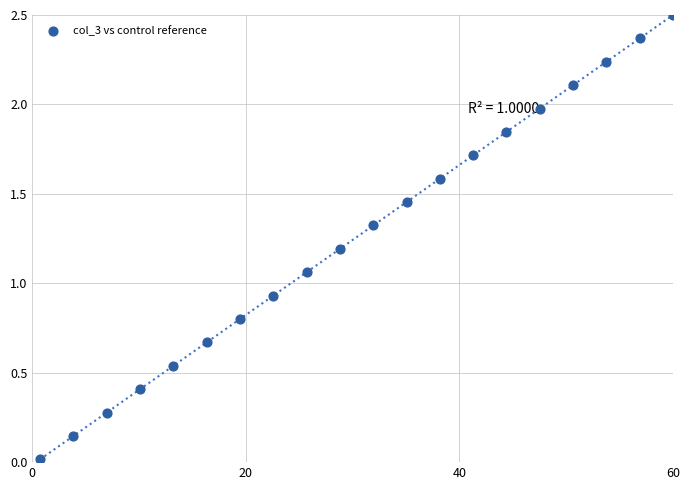

What is the range of X values (max minus min)?

59.3